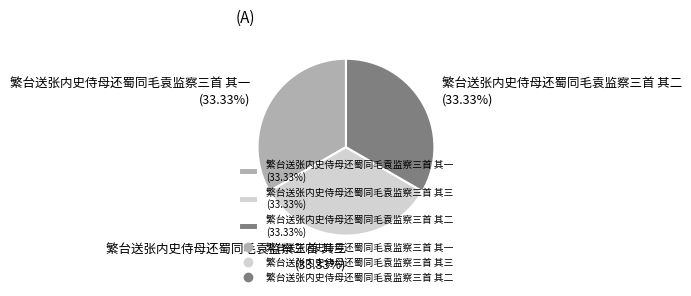

Does 繁台送张内史侍母还蜀同毛袁监察三首 其三 represent more than half of the total?

No